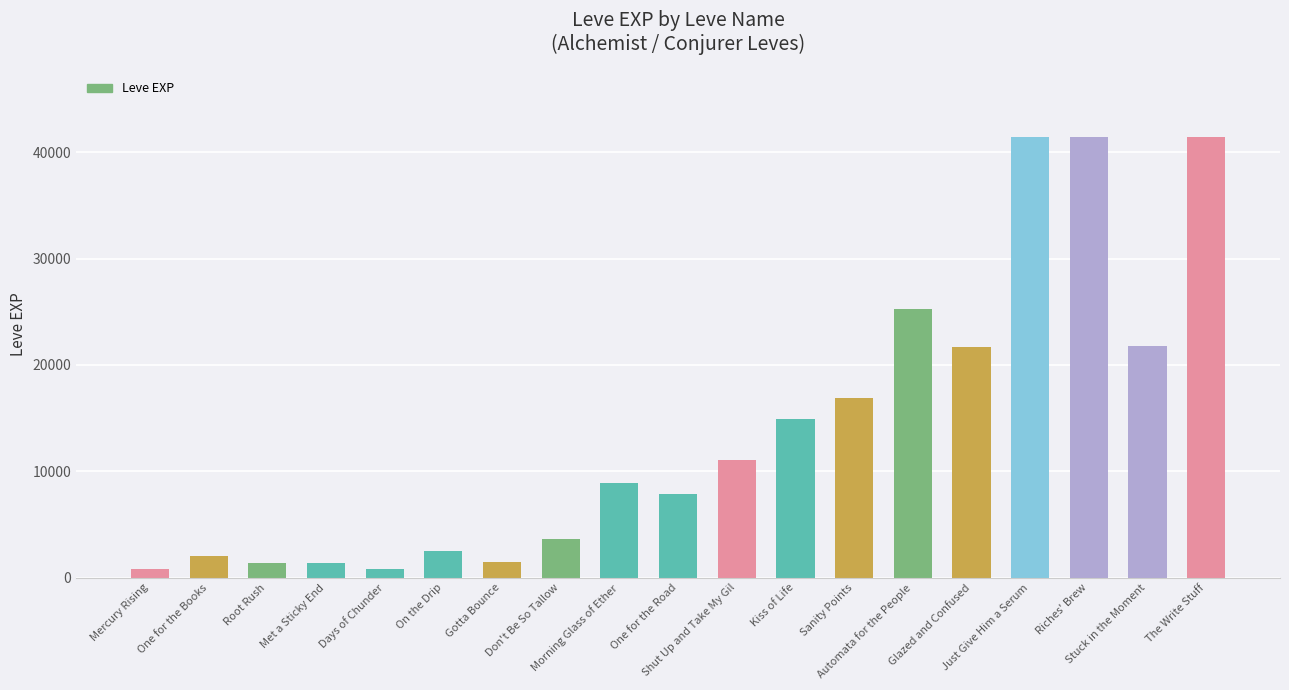

How many data points are less than 8930?

9